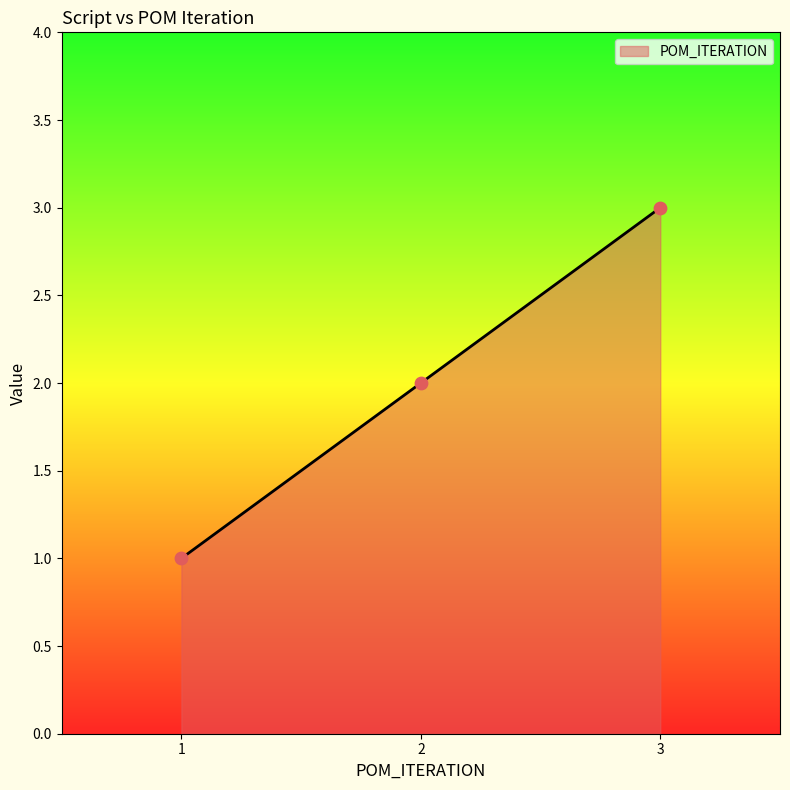

What is the change in value from 1 to 2?

+1